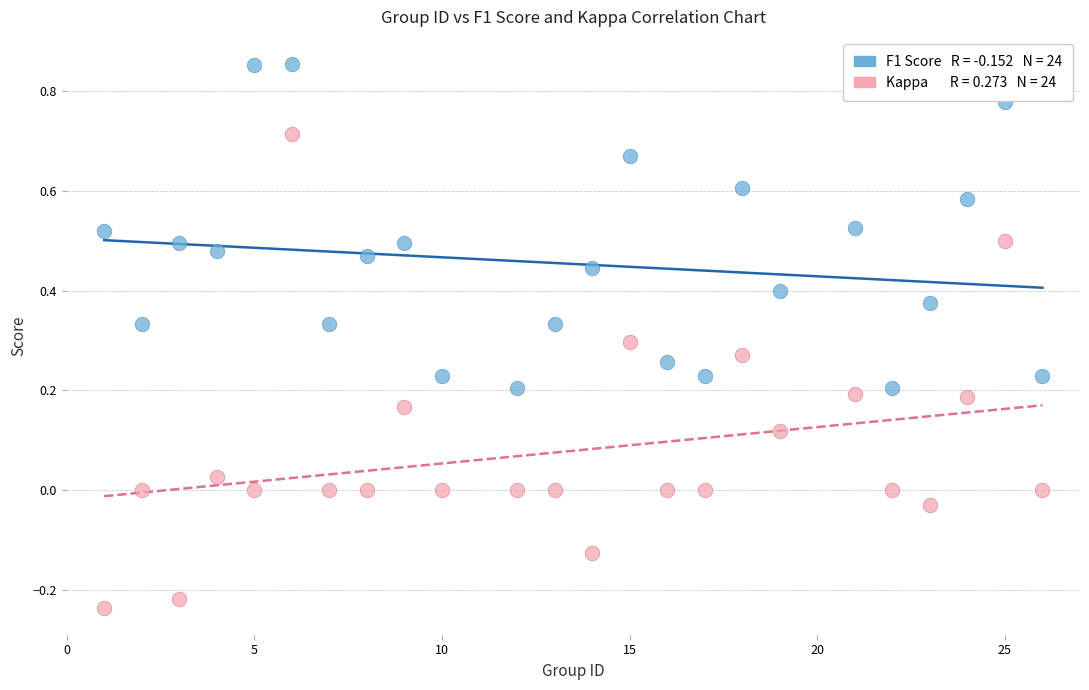

Across all data points, what is the range of X values (max minus min)?

25.0